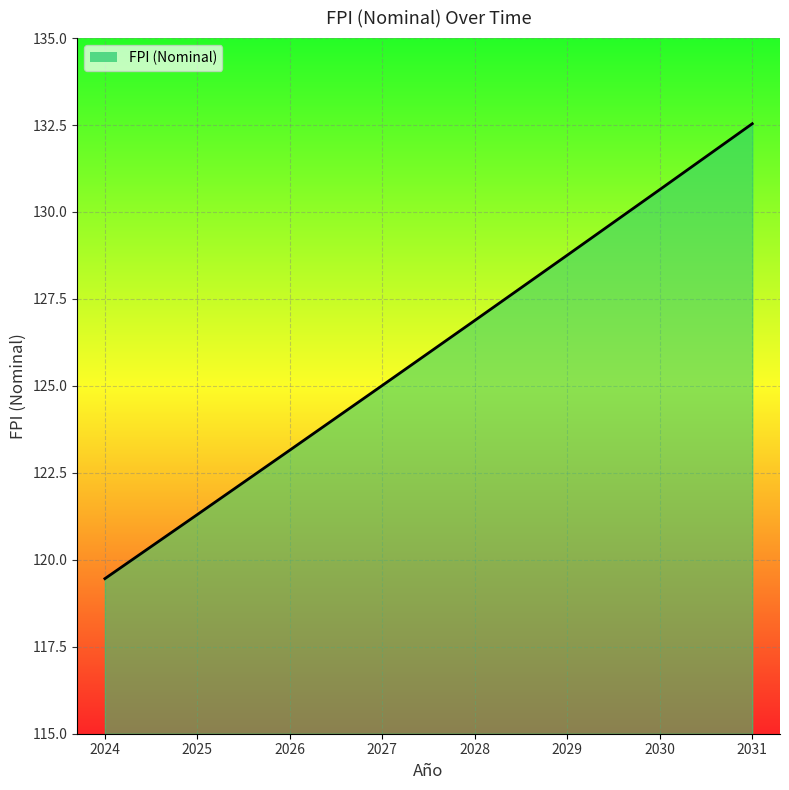

Does the chart display data point markers on the line(s)?

No